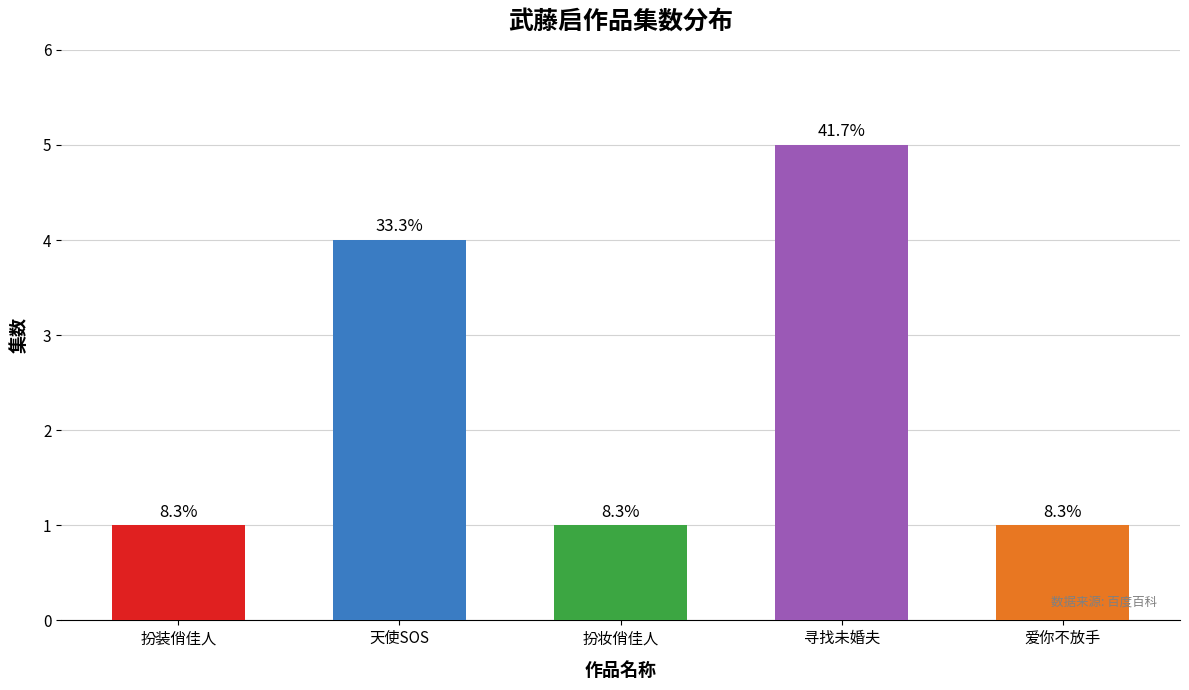

What is the greatest value displayed?

5